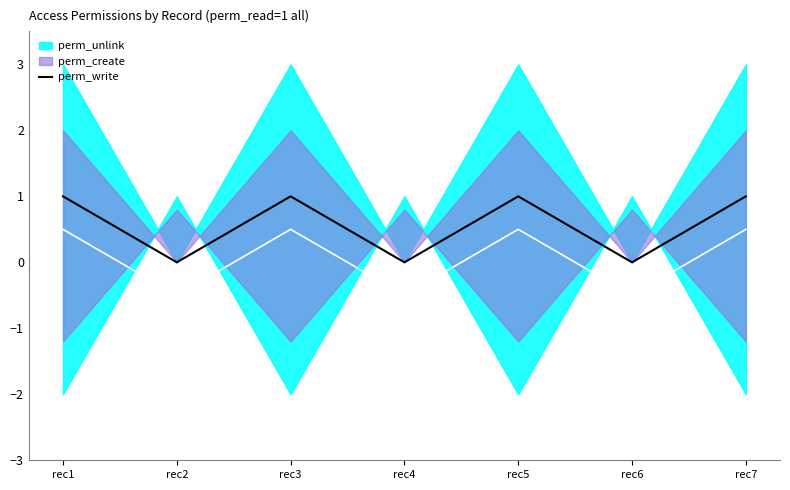

What is the change in value from rec2 to rec7?

+1